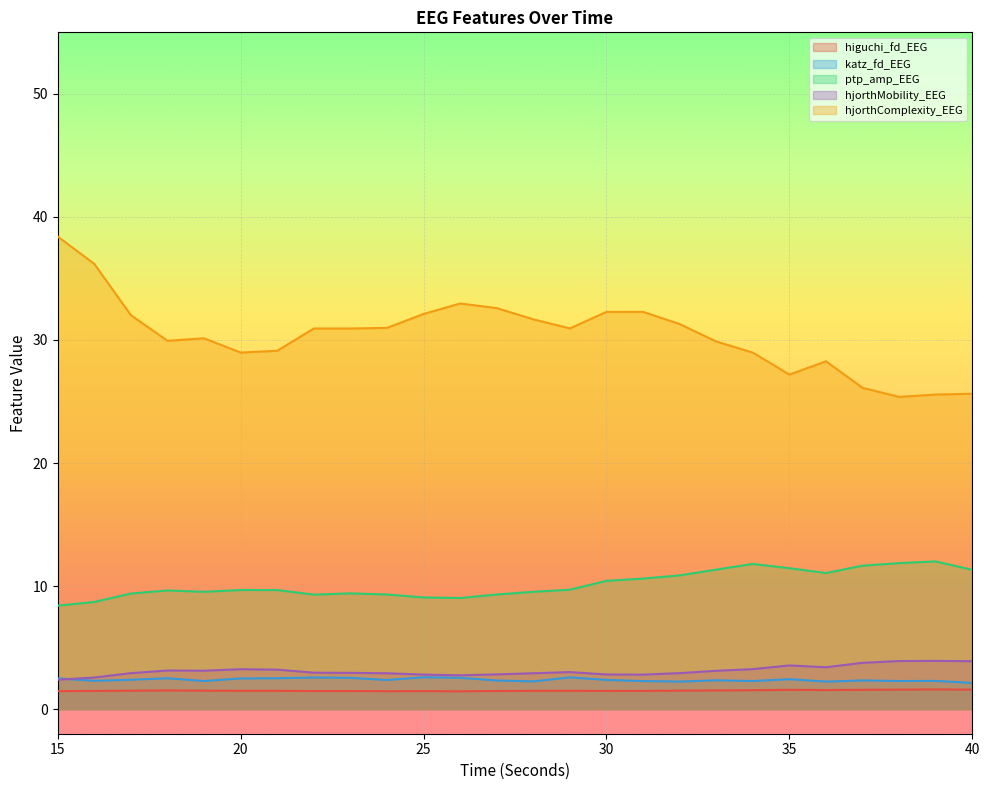

What is the sum of all hjorthComplexity_EEG values?

790.7